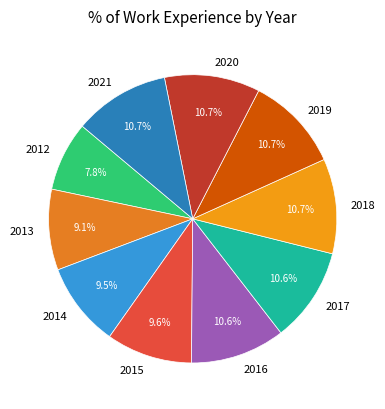

Which category has the smallest portion of the pie?

2012